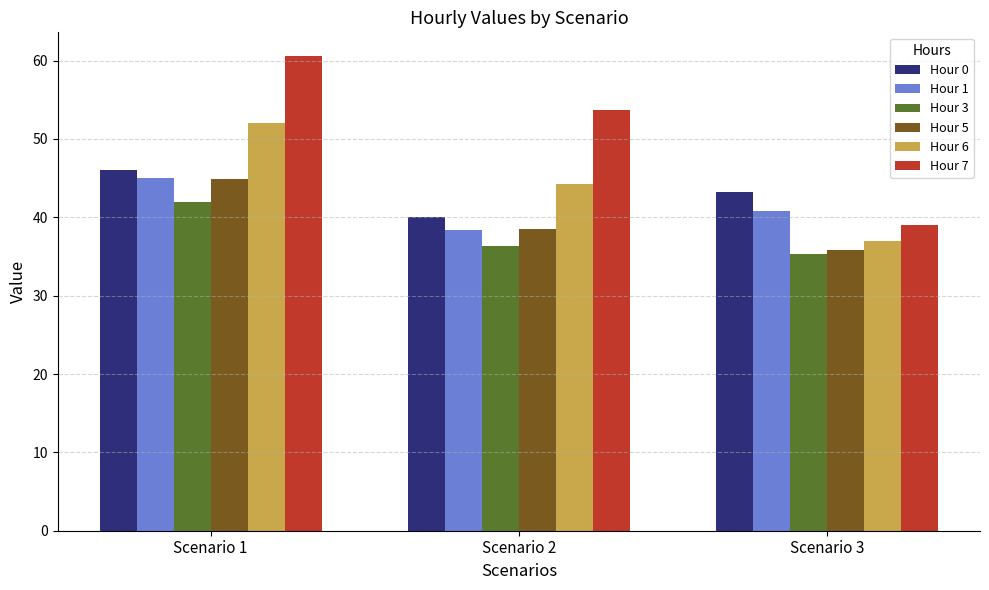

Which series has the largest range (max minus min)?

Hour 7